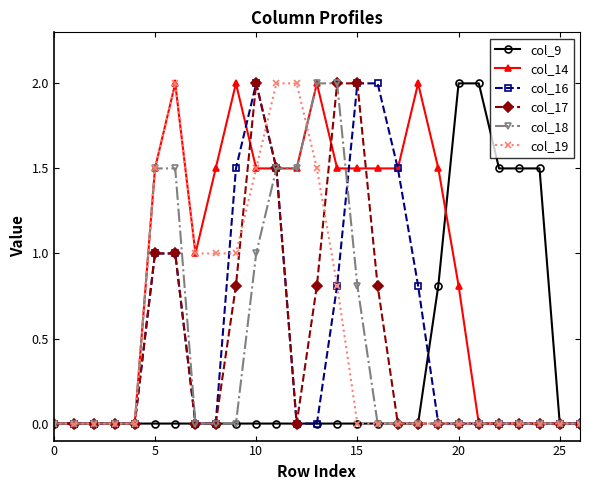

What is the highest value of the col_18 series?

2.0